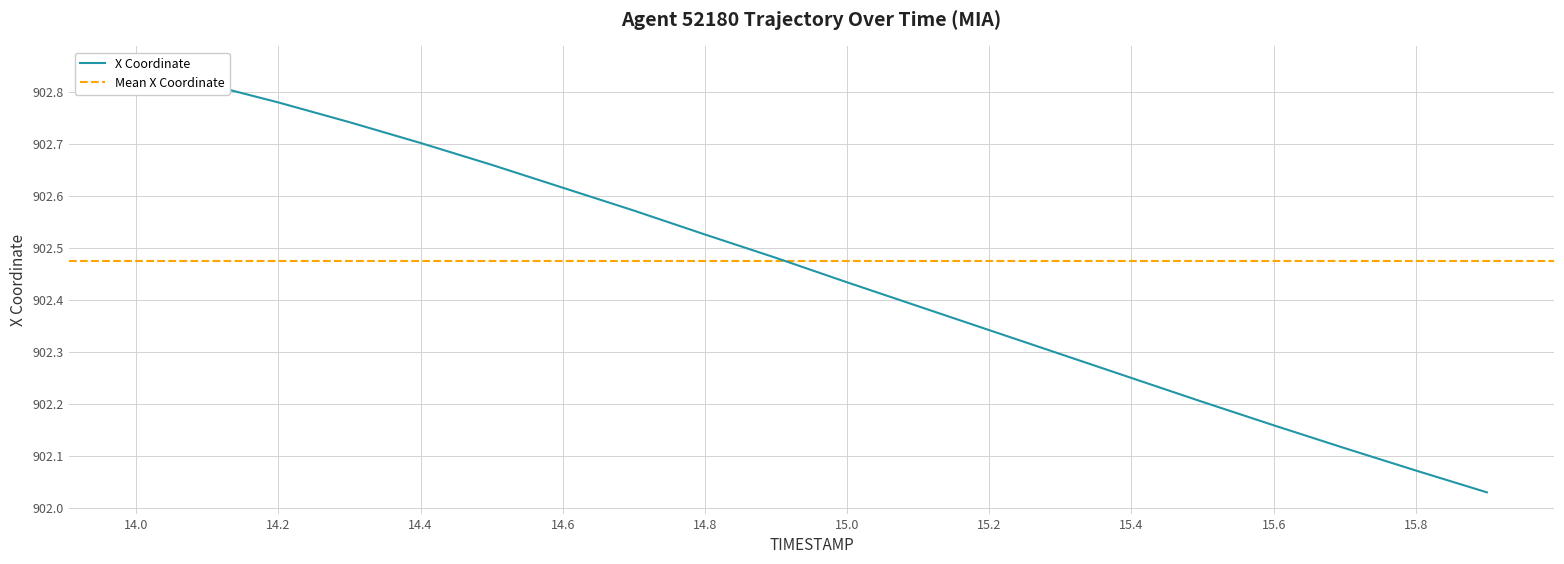

At which label is the value closest to 902?

15.9